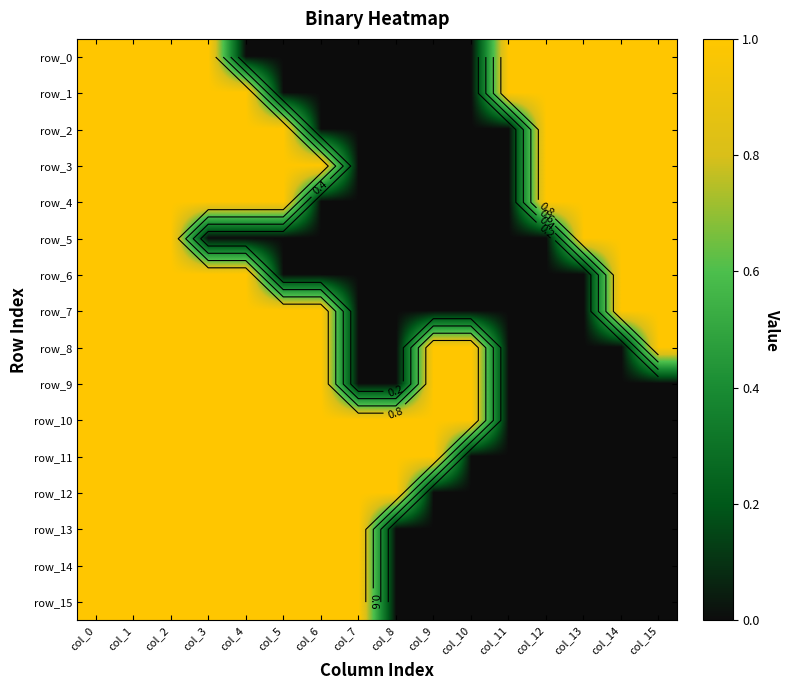

Reading left to right, what are all the values shown in this chart?

row_0: col_0=1	col_1=1	col_2=1	col_3=1	col_4=0	col_5=0	col_6=0	col_7=0	col_8=0	col_9=0	col_10=0	col_11=1	col_12=1	col_13=1	col_14=1	col_15=1
row_1: col_0=1	col_1=1	col_2=1	col_3=1	col_4=1	col_5=0	col_6=0	col_7=0	col_8=0	col_9=0	col_10=0	col_11=1	col_12=1	col_13=1	col_14=1	col_15=1
row_2: col_0=1	col_1=1	col_2=1	col_3=1	col_4=1	col_5=1	col_6=0	col_7=0	col_8=0	col_9=0	col_10=0	col_11=0	col_12=1	col_13=1	col_14=1	col_15=1
row_3: col_0=1	col_1=1	col_2=1	col_3=1	col_4=1	col_5=1	col_6=1	col_7=0	col_8=0	col_9=0	col_10=0	col_11=0	col_12=1	col_13=1	col_14=1	col_15=1
row_4: col_0=1	col_1=1	col_2=1	col_3=1	col_4=1	col_5=1	col_6=0	col_7=0	col_8=0	col_9=0	col_10=0	col_11=0	col_12=1	col_13=1	col_14=1	col_15=1
row_5: col_0=1	col_1=1	col_2=1	col_3=0	col_4=0	col_5=0	col_6=0	col_7=0	col_8=0	col_9=0	col_10=0	col_11=0	col_12=0	col_13=1	col_14=1	col_15=1
row_6: col_0=1	col_1=1	col_2=1	col_3=1	col_4=1	col_5=0	col_6=0	col_7=0	col_8=0	col_9=0	col_10=0	col_11=0	col_12=0	col_13=0	col_14=1	col_15=1
row_7: col_0=1	col_1=1	col_2=1	col_3=1	col_4=1	col_5=1	col_6=1	col_7=0	col_8=0	col_9=0	col_10=0	col_11=0	col_12=0	col_13=0	col_14=1	col_15=1
row_8: col_0=1	col_1=1	col_2=1	col_3=1	col_4=1	col_5=1	col_6=1	col_7=0	col_8=0	col_9=1	col_10=1	col_11=0	col_12=0	col_13=0	col_14=0	col_15=1
row_9: col_0=1	col_1=1	col_2=1	col_3=1	col_4=1	col_5=1	col_6=1	col_7=0	col_8=0	col_9=1	col_10=1	col_11=0	col_12=0	col_13=0	col_14=0	col_15=0
row_10: col_0=1	col_1=1	col_2=1	col_3=1	col_4=1	col_5=1	col_6=1	col_7=1	col_8=1	col_9=1	col_10=1	col_11=0	col_12=0	col_13=0	col_14=0	col_15=0
row_11: col_0=1	col_1=1	col_2=1	col_3=1	col_4=1	col_5=1	col_6=1	col_7=1	col_8=1	col_9=1	col_10=0	col_11=0	col_12=0	col_13=0	col_14=0	col_15=0
row_12: col_0=1	col_1=1	col_2=1	col_3=1	col_4=1	col_5=1	col_6=1	col_7=1	col_8=1	col_9=0	col_10=0	col_11=0	col_12=0	col_13=0	col_14=0	col_15=0
row_13: col_0=1	col_1=1	col_2=1	col_3=1	col_4=1	col_5=1	col_6=1	col_7=1	col_8=0	col_9=0	col_10=0	col_11=0	col_12=0	col_13=0	col_14=0	col_15=0
row_14: col_0=1	col_1=1	col_2=1	col_3=1	col_4=1	col_5=1	col_6=1	col_7=1	col_8=0	col_9=0	col_10=0	col_11=0	col_12=0	col_13=0	col_14=0	col_15=0
row_15: col_0=1	col_1=1	col_2=1	col_3=1	col_4=1	col_5=1	col_6=1	col_7=1	col_8=0	col_9=0	col_10=0	col_11=0	col_12=0	col_13=0	col_14=0	col_15=0